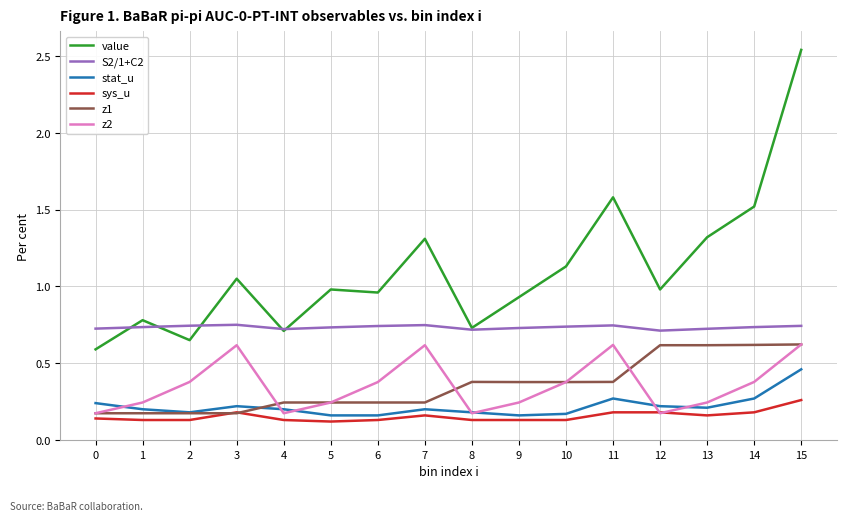

What is the total value across all series at 8?

2.3